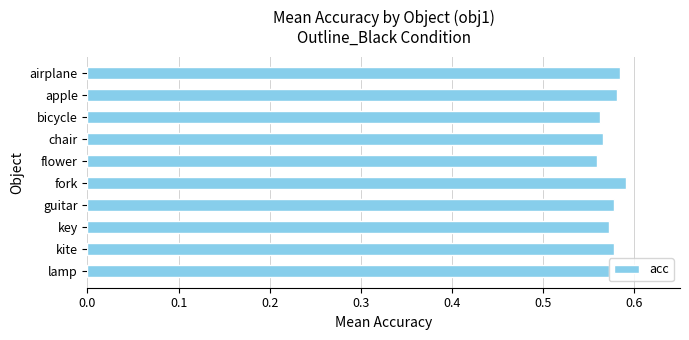

How many bars are there in total?

10